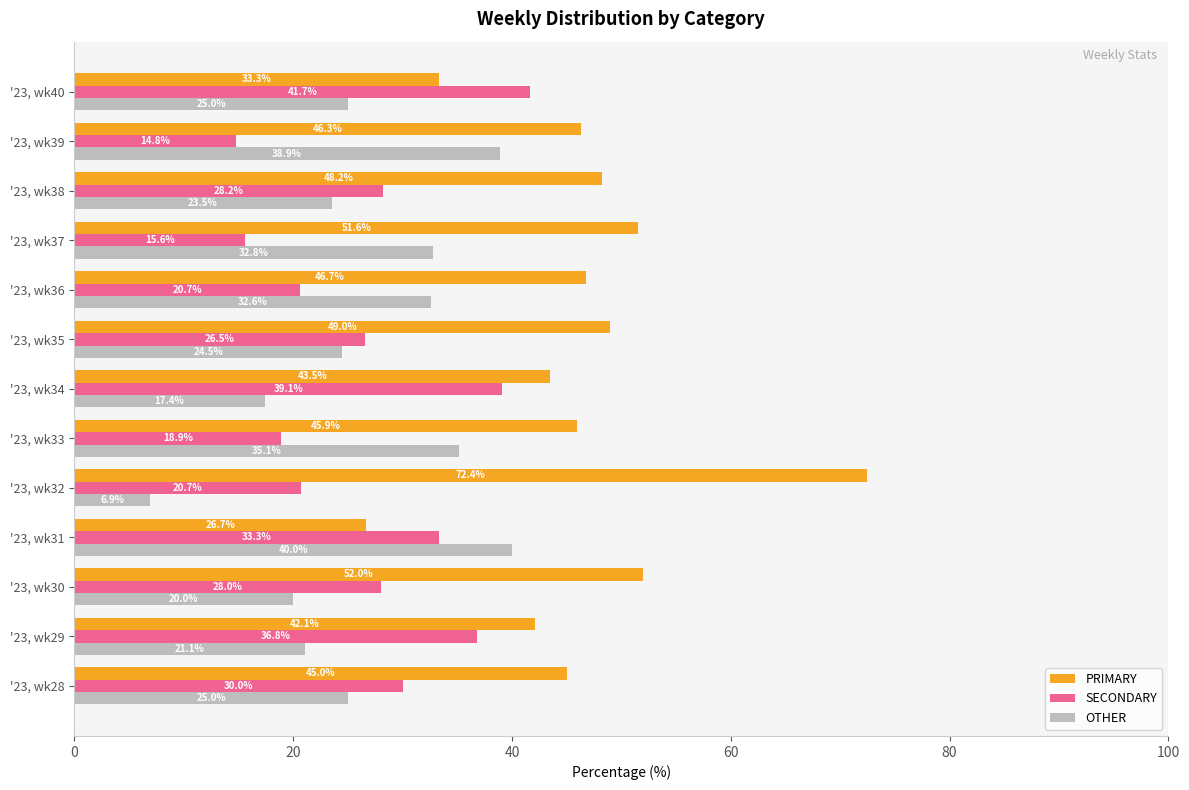

True or false: OTHER has a value of 34.1 at '23, wk29.

False